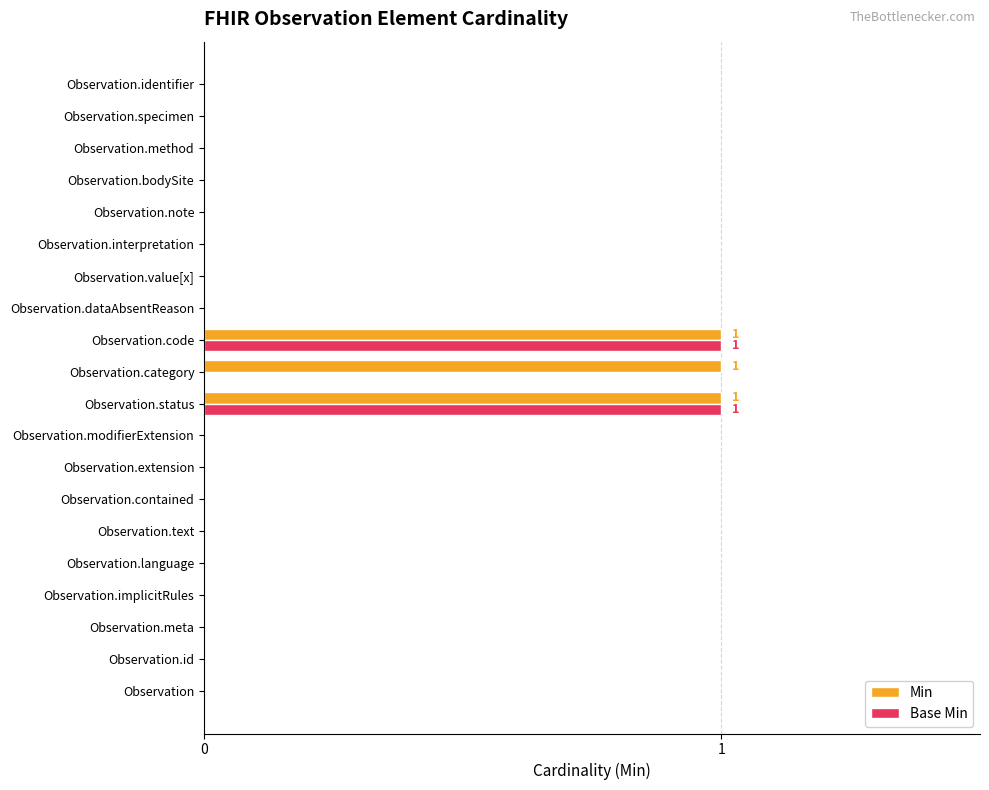

Count the number of data series in this chart.

2